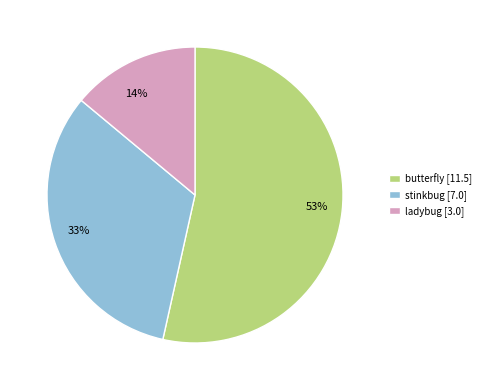

Does butterfly account for over 50% of the chart?

Yes